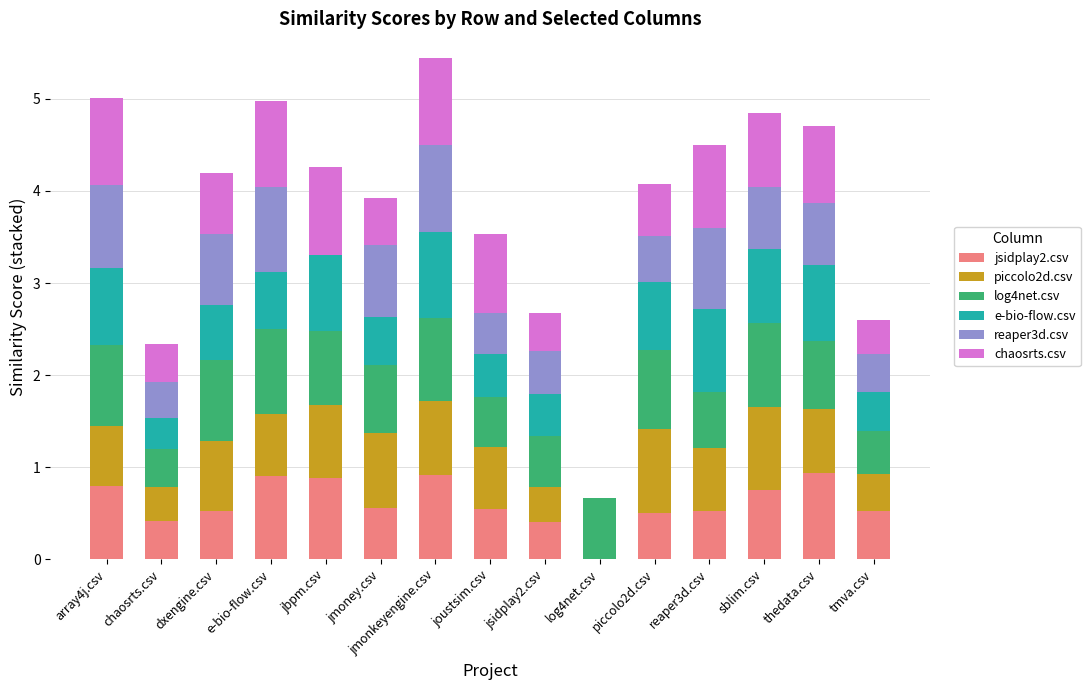

The value of jsidplay2.csv at thedata.csv is 0.9. True or false?

True